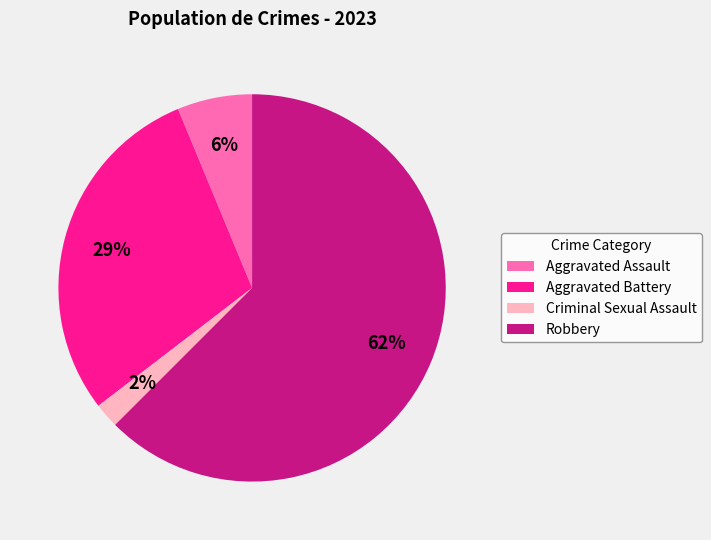

How many segments does this pie chart have?

4